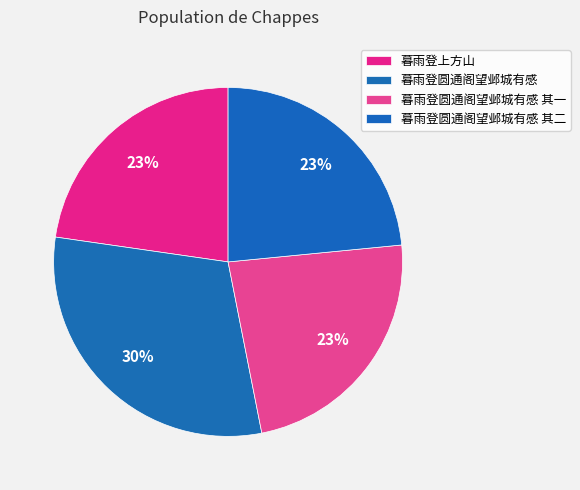

Approximately how many times larger is the value at 暮雨登圆通阁望邺城有感 其一 compared to 暮雨登圆通阁望邺城有感 其二?

1.0